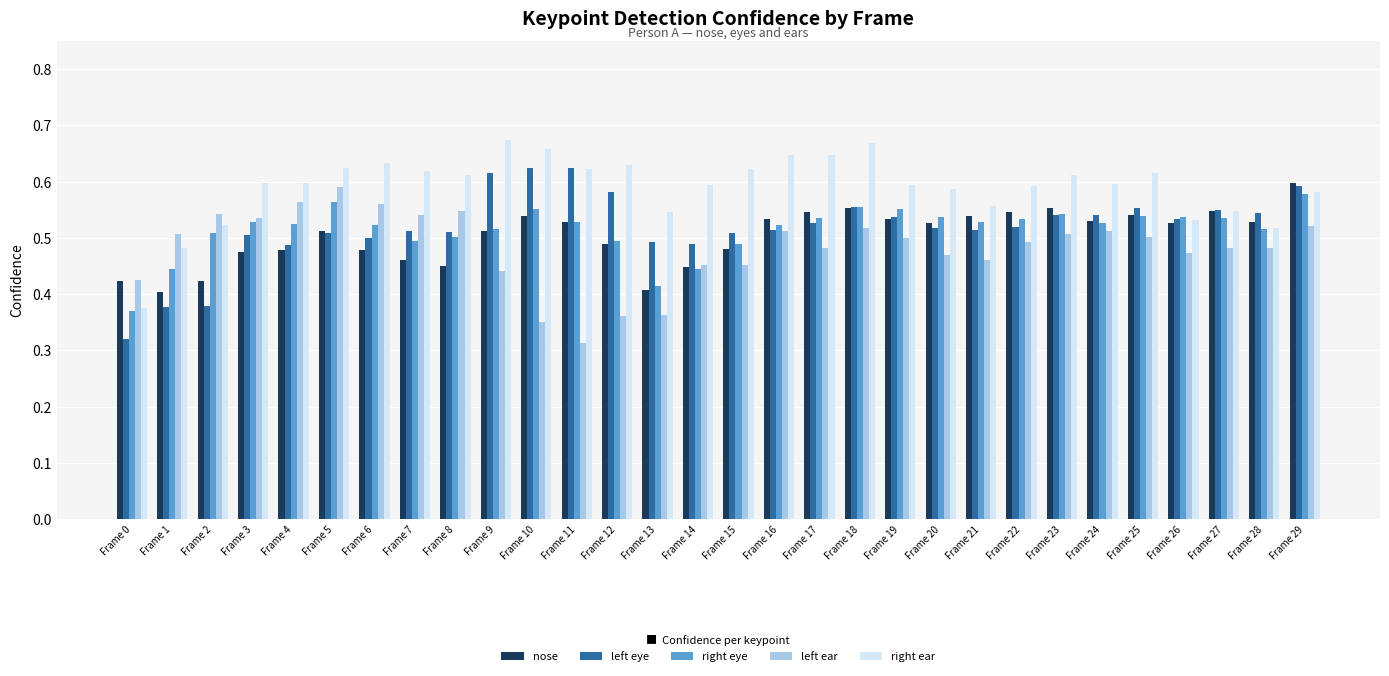

Which category has the lowest value in the left eye series?

Frame 0